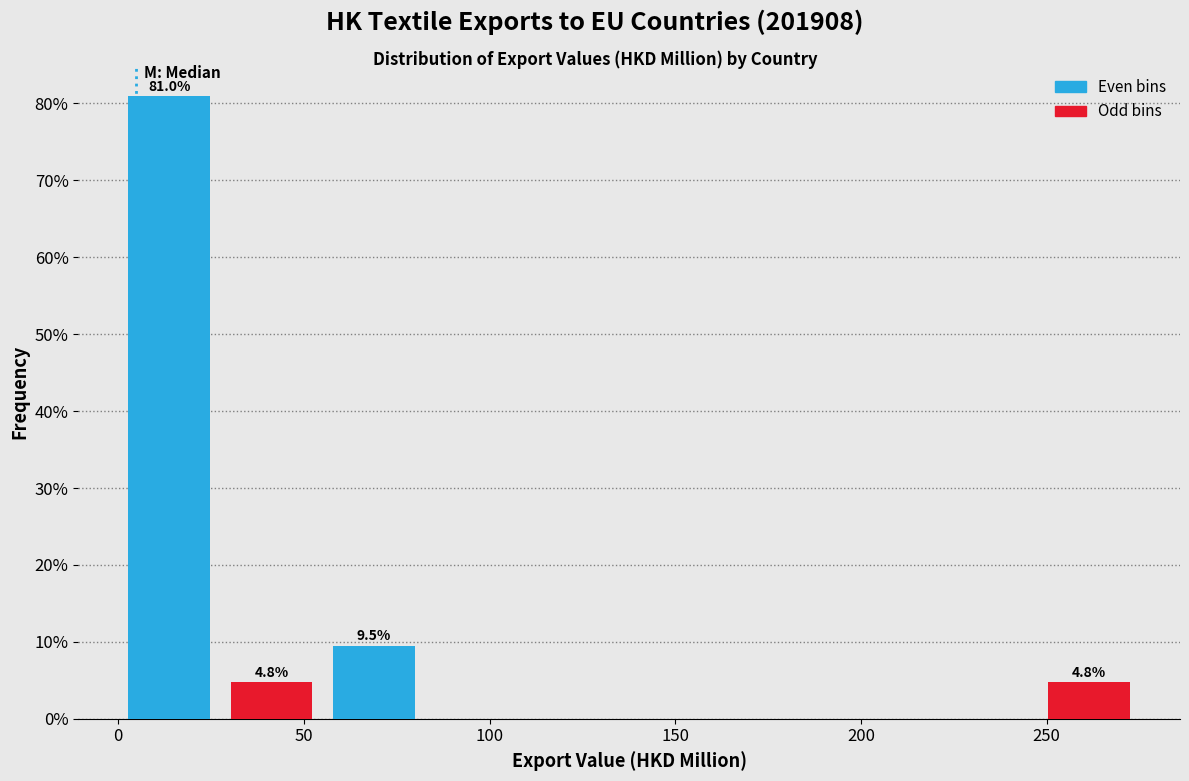

Which range on the x-axis has the tallest bar?

0 to 30